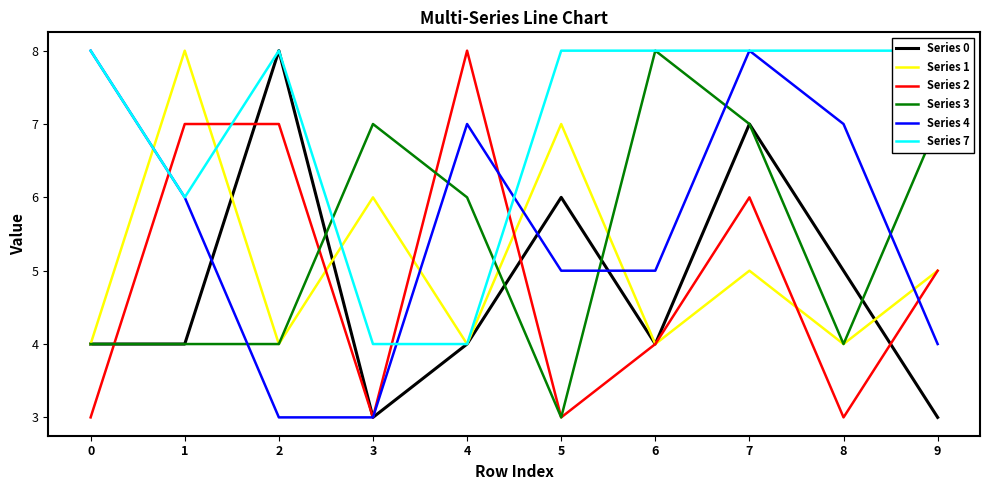

How many lines are shown in the chart?

6